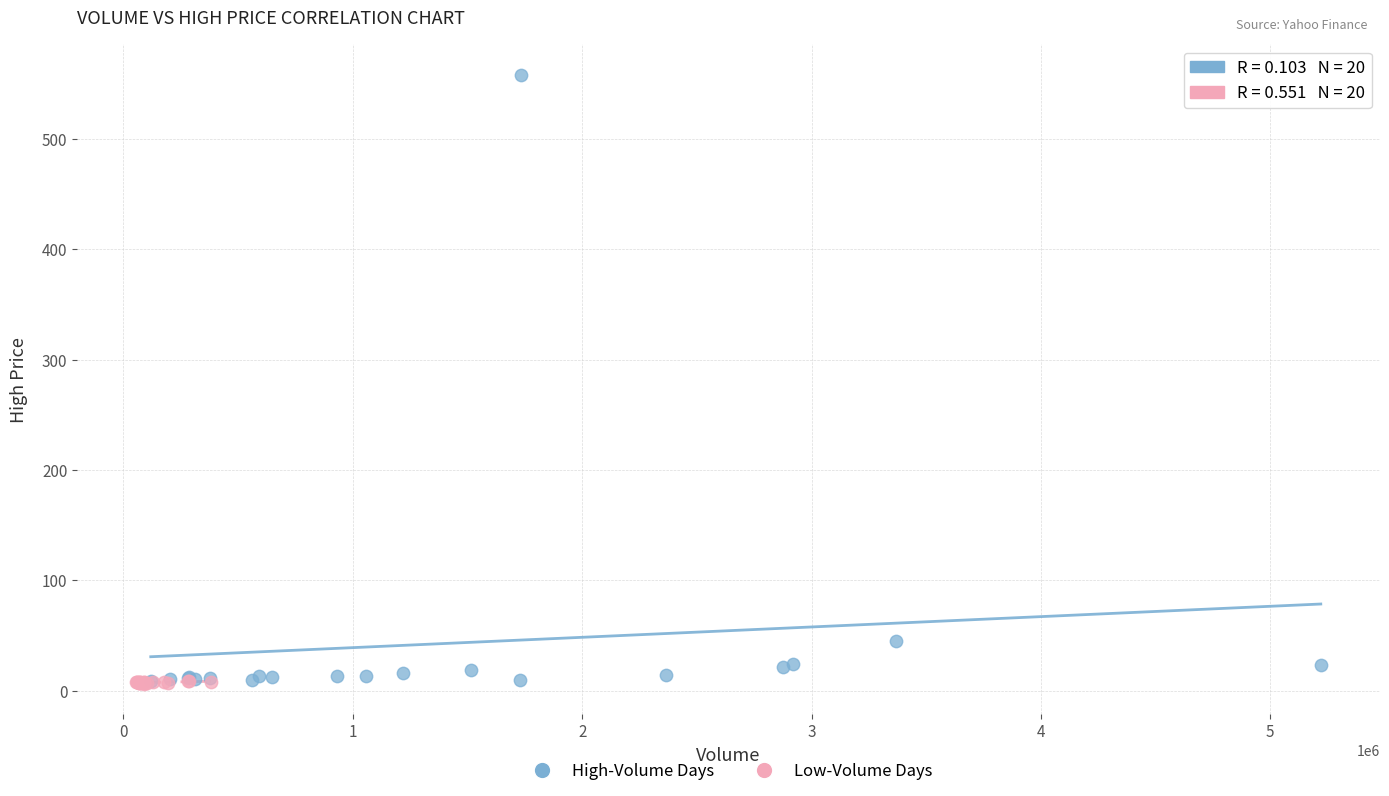

What are all the series names shown in the legend?

High-Volume Days, Low-Volume Days